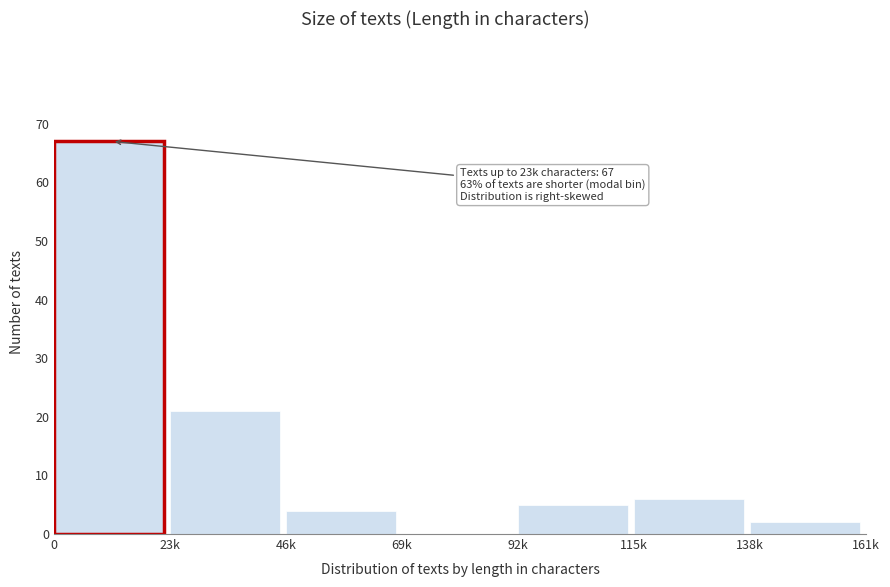

Reading left to right, what are all the values shown in this chart?

0=67	23k=21	46k=4	69k=0	92k=5	115k=6	138k=2